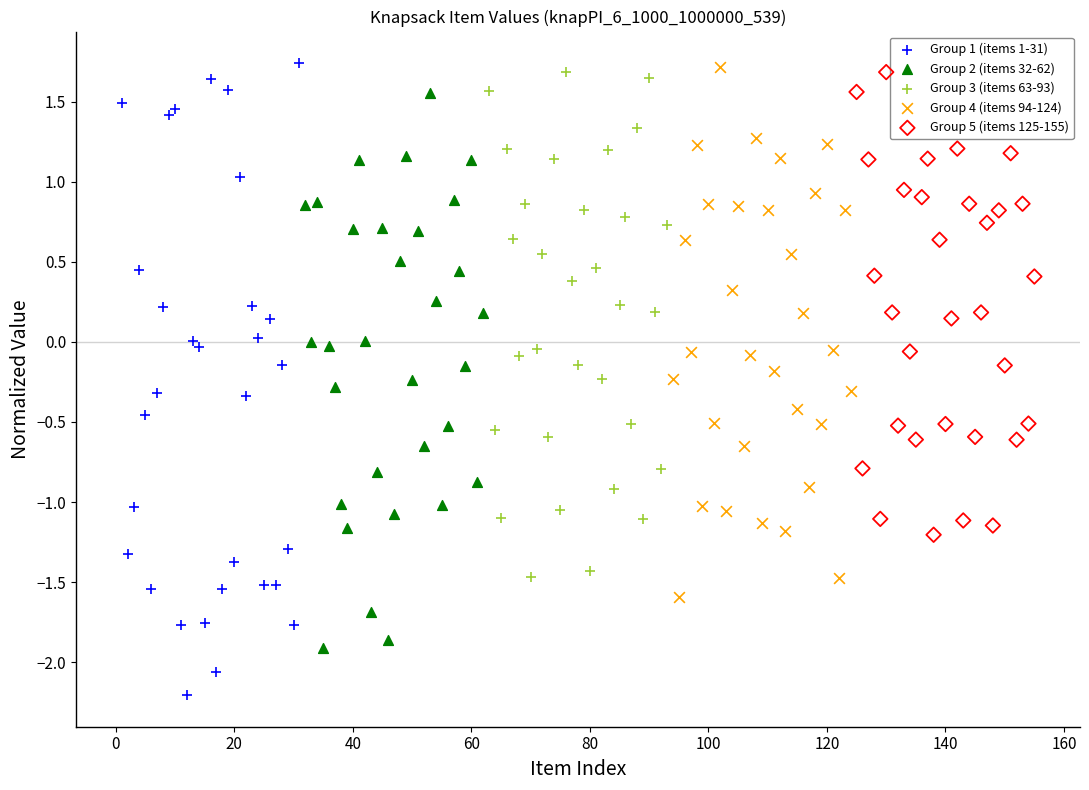

Which series reaches the minimum Y coordinate?

Group 1 (items 1-31)